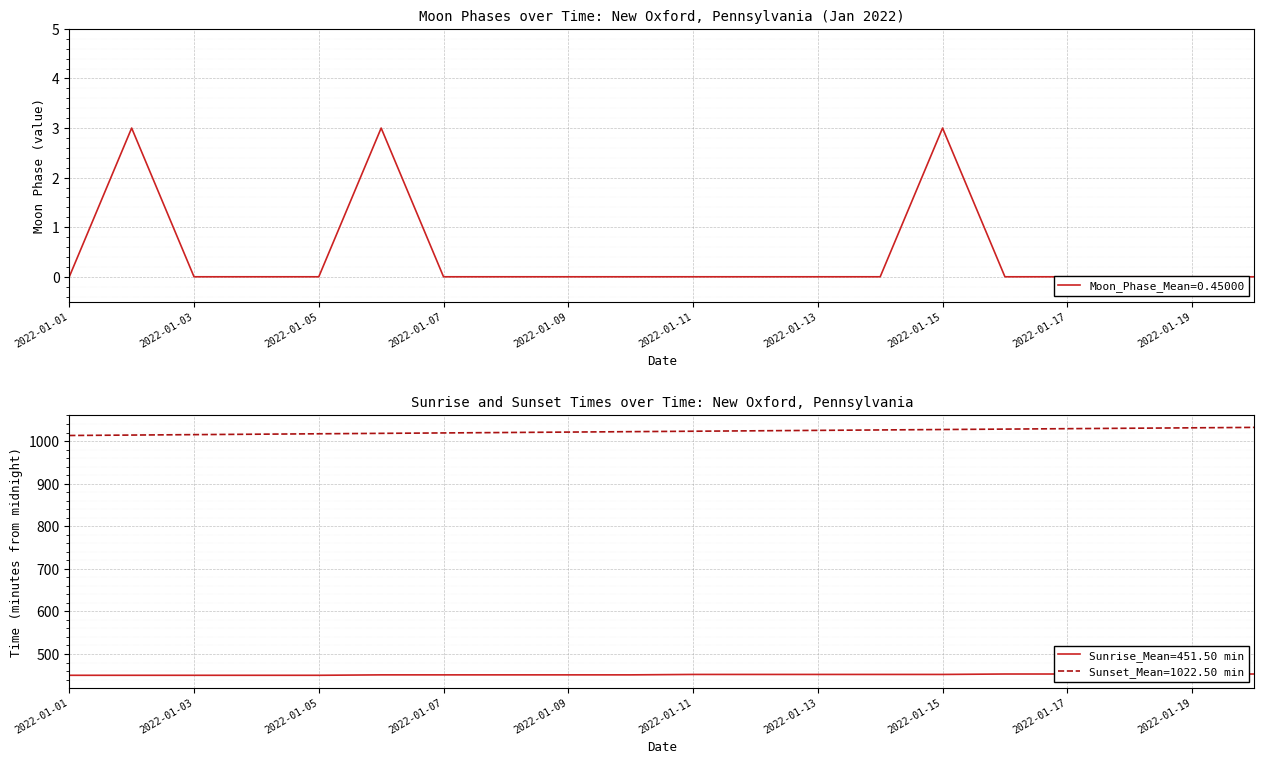

What is the value of the Sunrise point at the 15th from the left?

452